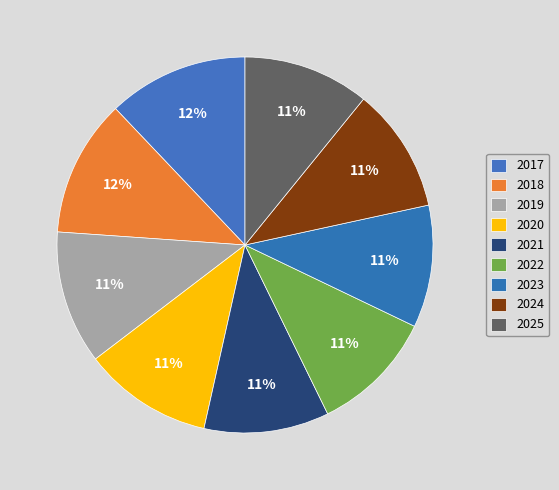

What percentage is the 2019 slice, to the nearest percent?

11%